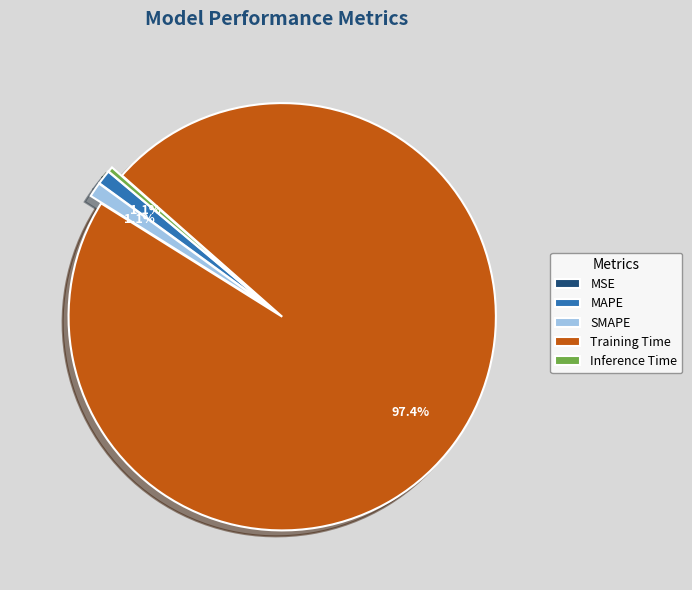

Which slice is the largest?

Training Time